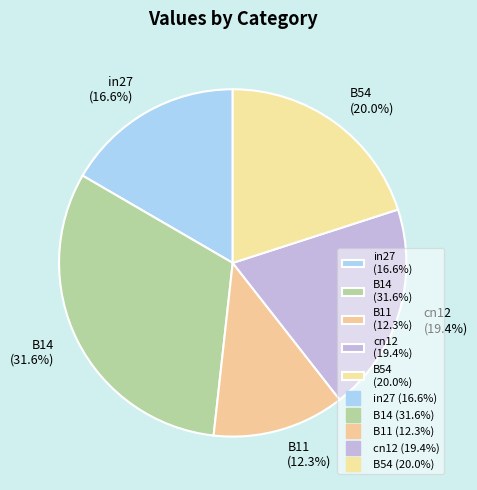

Which category has the biggest portion of the pie?

B14